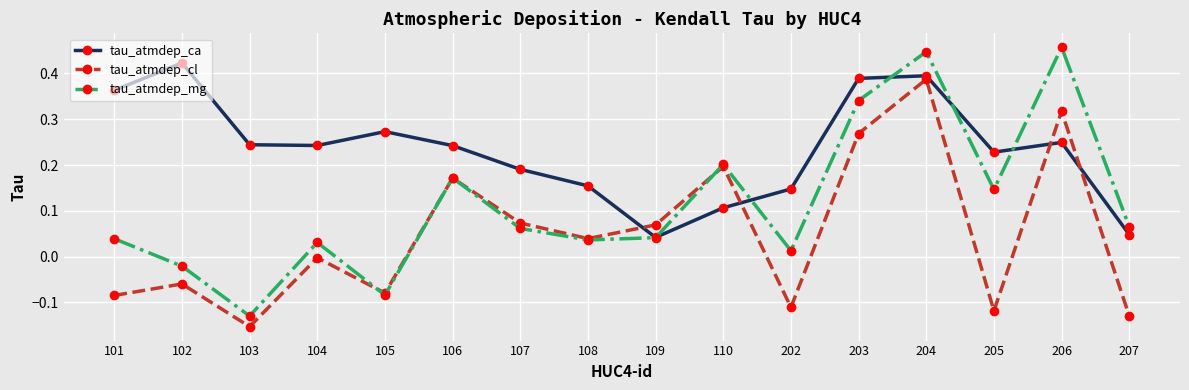

True or false: tau_atmdep_ca and tau_atmdep_cl intersect in this chart.

True